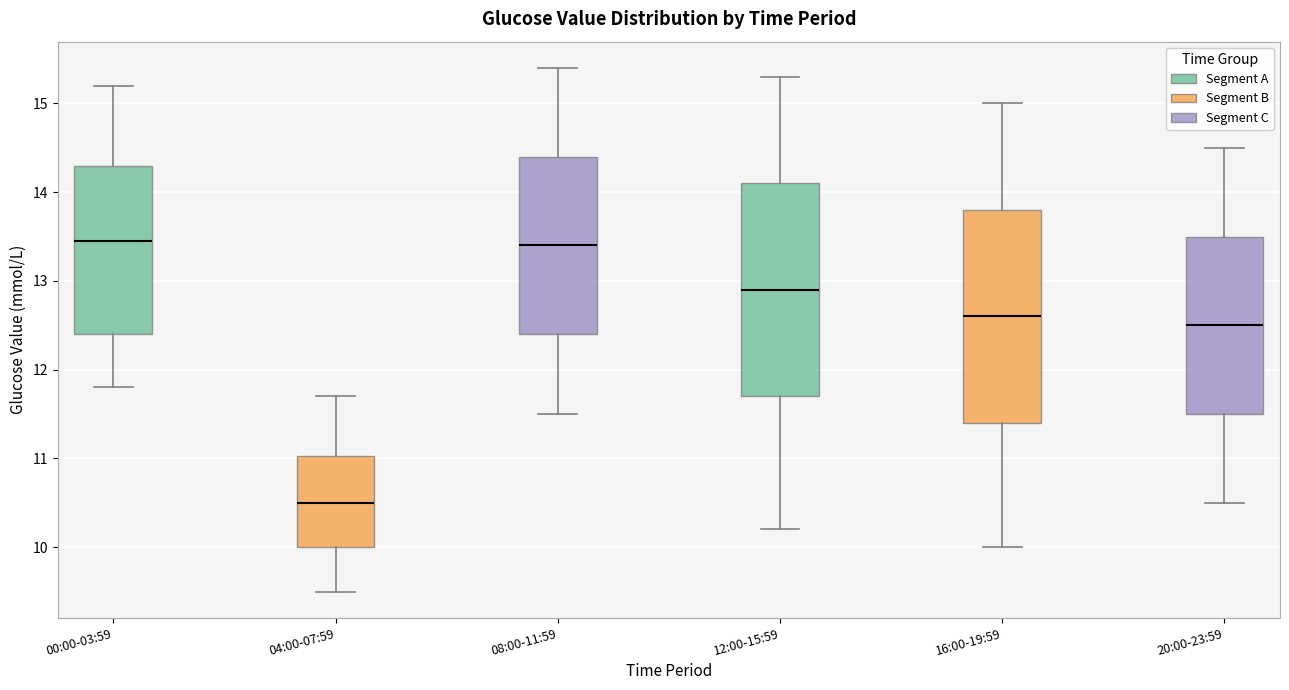

Where does the median line of the box for 16:00-19:59 sit on the y-axis? The values are not printed on the chart, so give them approximately, as read against the axis.

12.6